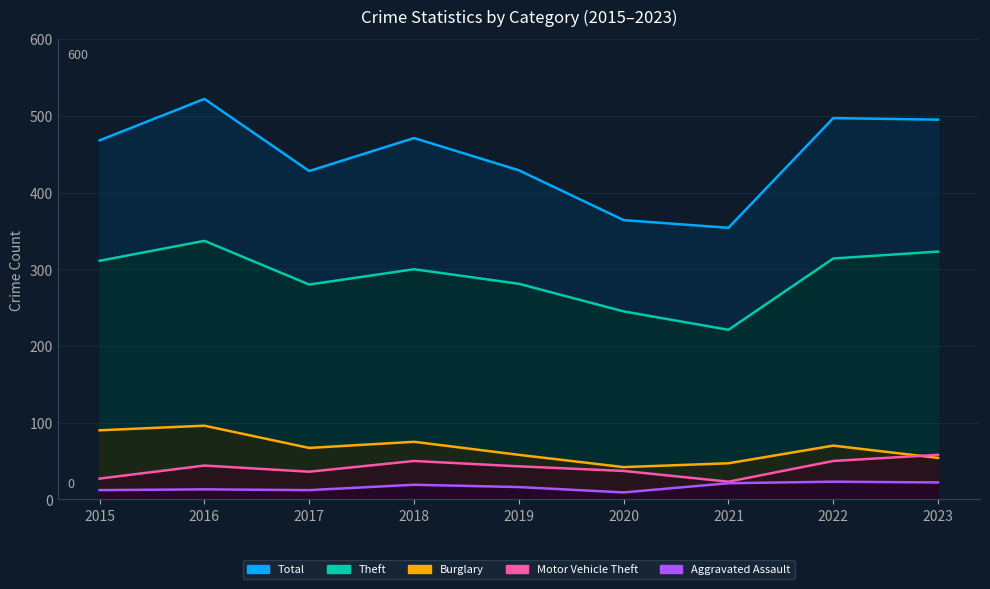

What is the sum of all Total values?

4028